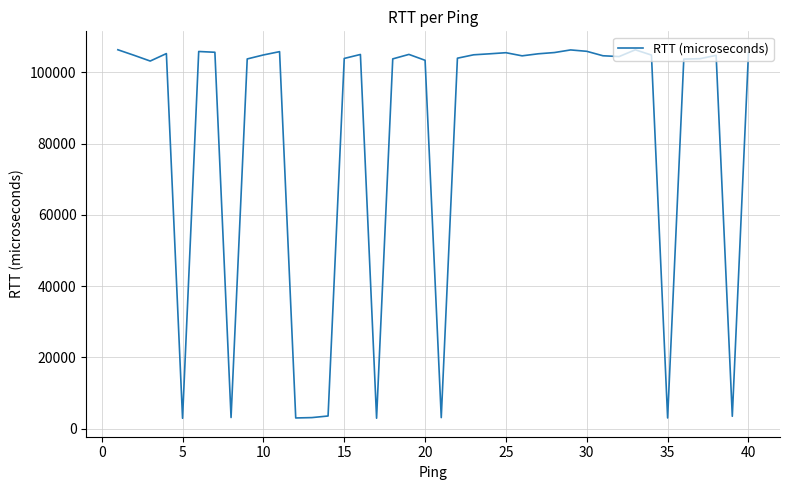

What is the maximum value shown in the chart?

106323